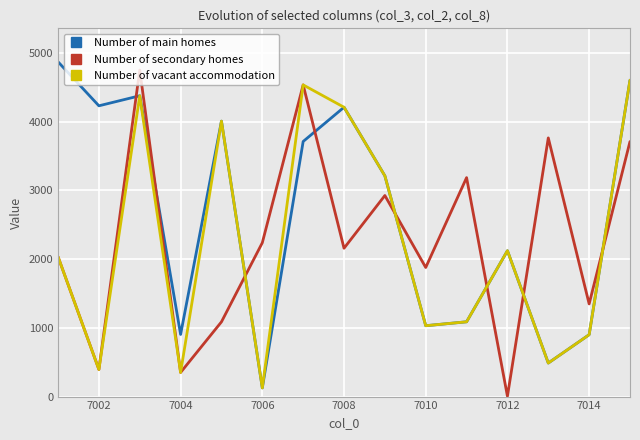

How many lines are shown in the chart?

3